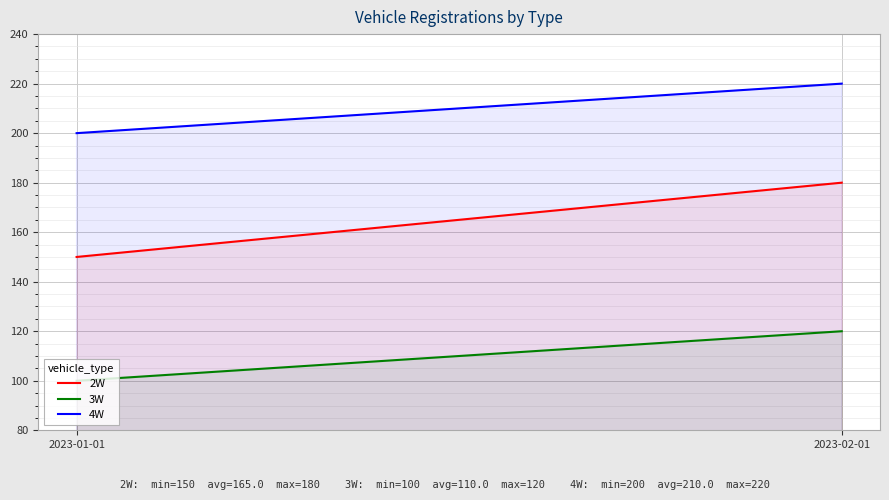

At how many categories does at least one series exceed 150?

2